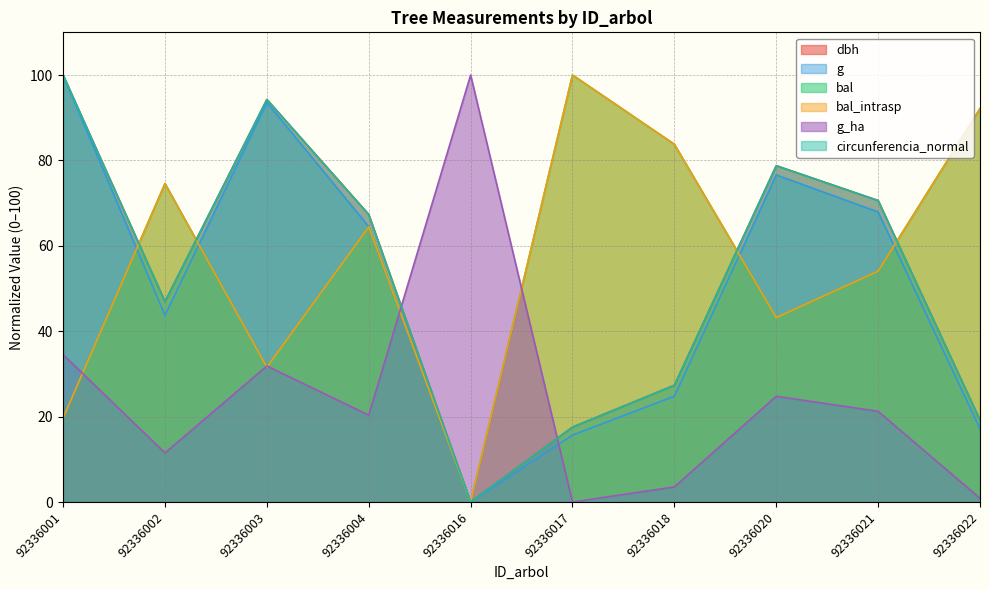

What is the average value of the bal series?

56.3